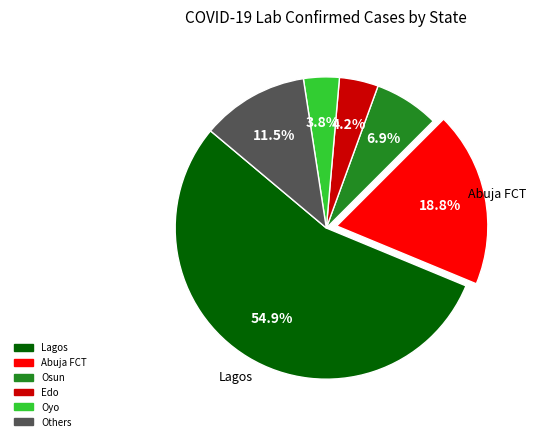

Is there a majority slice in this chart?

Yes